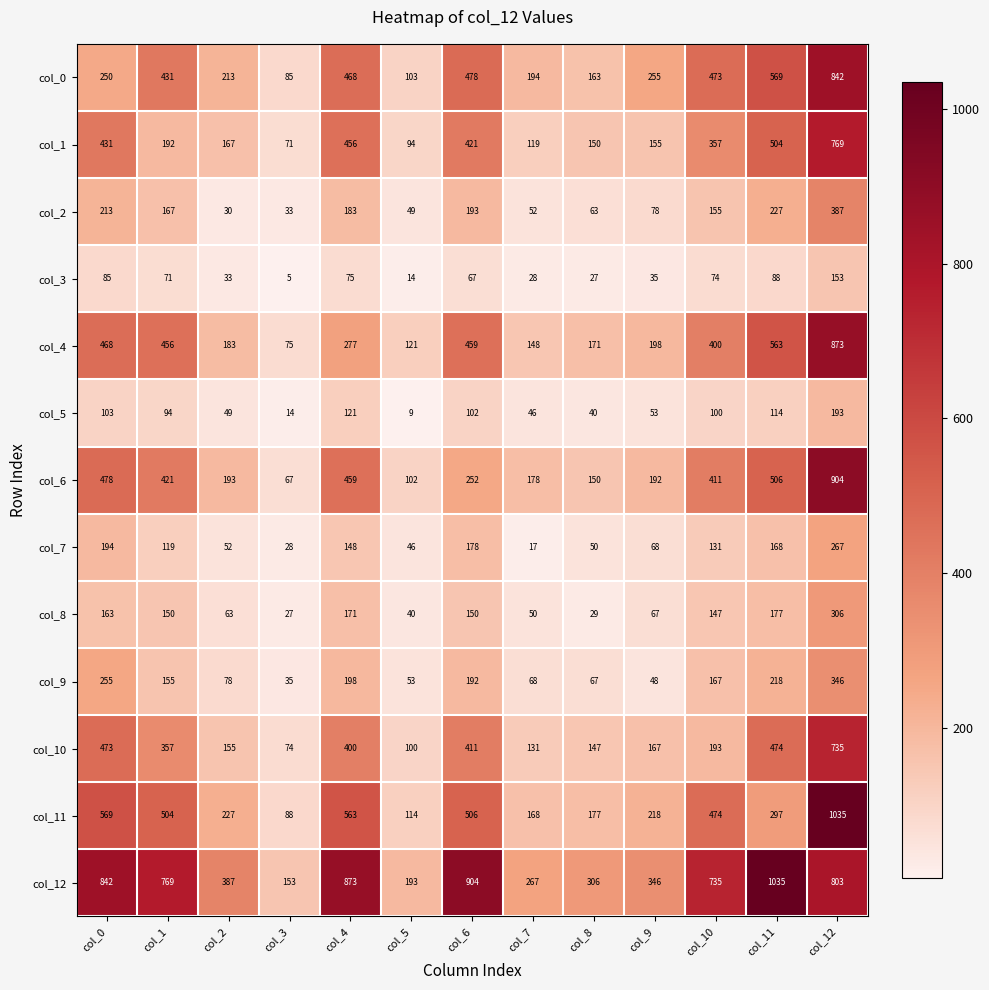

True or false: col_8 has a value of 150 at col_1.

True